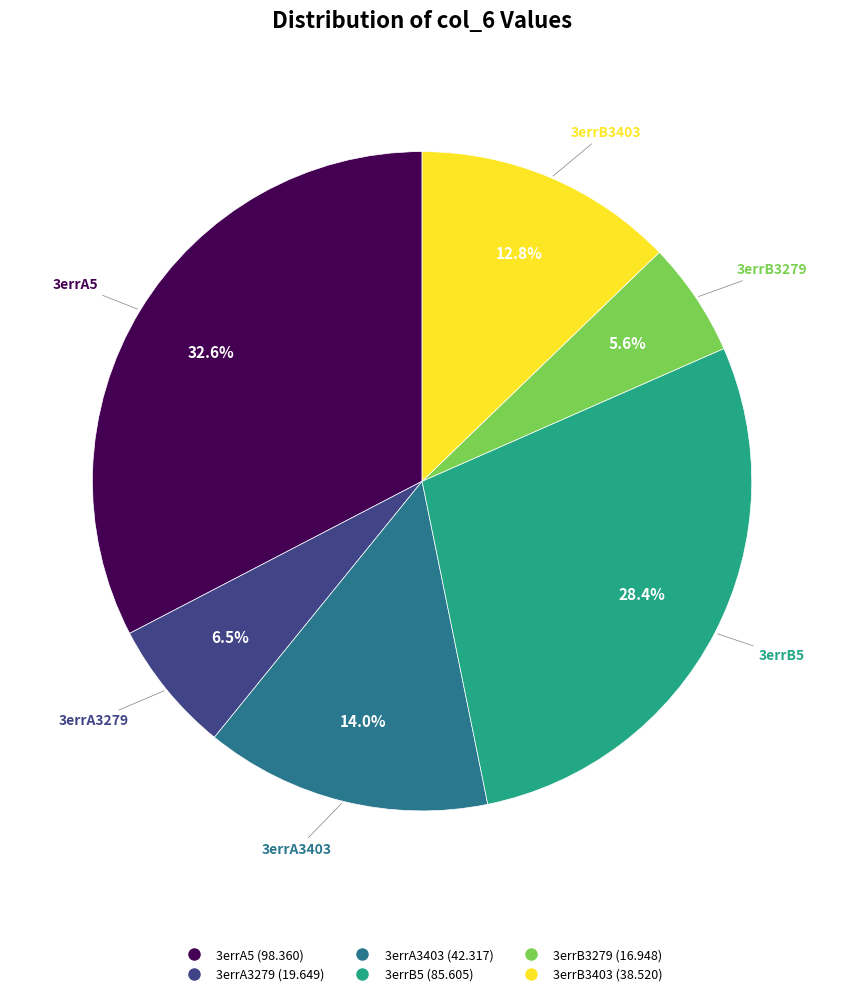

How many slices are in this pie chart?

6